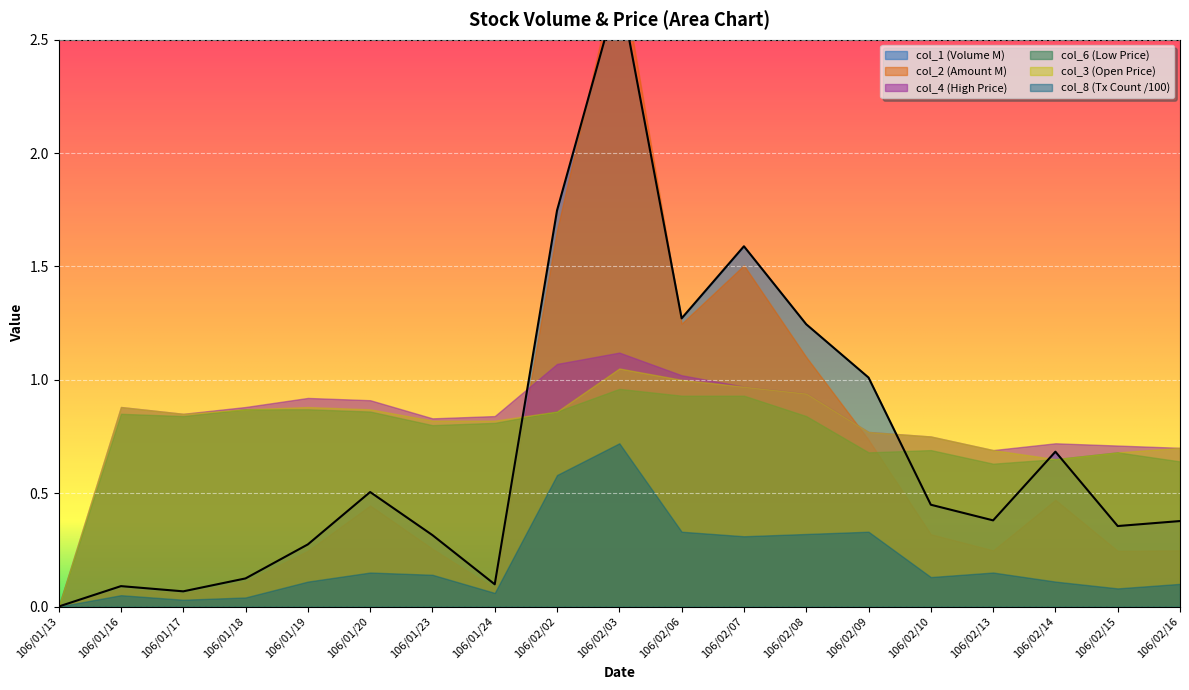

List the labels in order of value, smallest first.

106/01/13, 106/01/17, 106/01/16, 106/01/24, 106/01/18, 106/01/19, 106/01/23, 106/02/15, 106/02/16, 106/02/13, 106/02/10, 106/01/20, 106/02/14, 106/02/09, 106/02/08, 106/02/06, 106/02/07, 106/02/02, 106/02/03